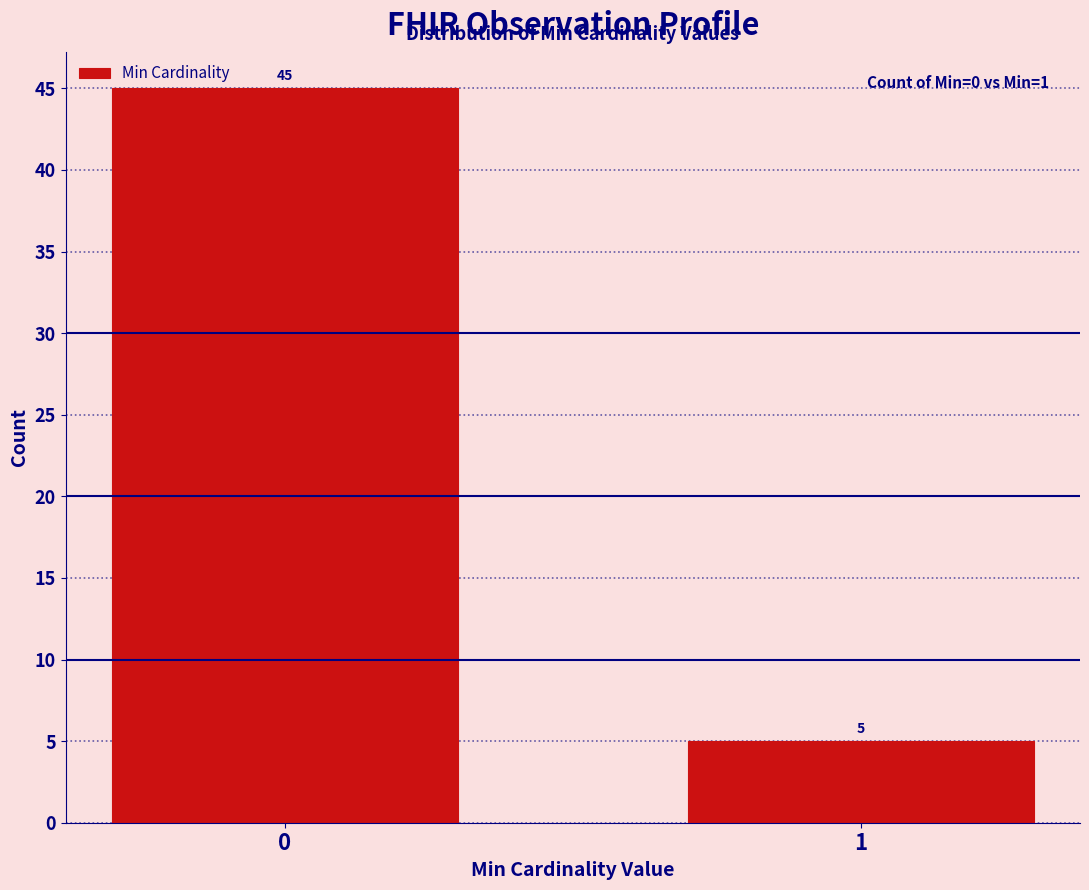

Reading right to left, what are all the values shown in this chart?

1=5	0=45